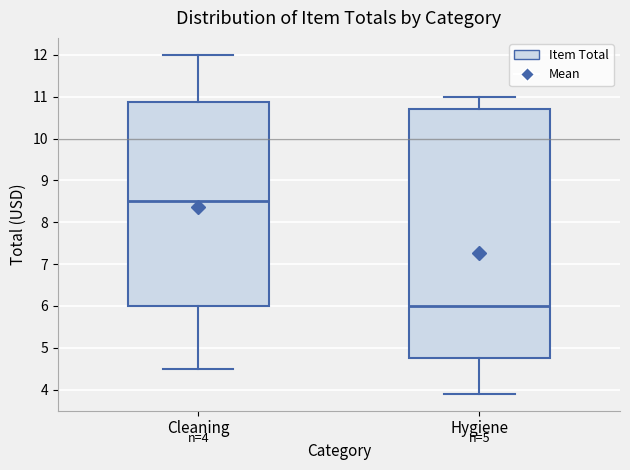

Which box's median line is the highest?

Cleaning